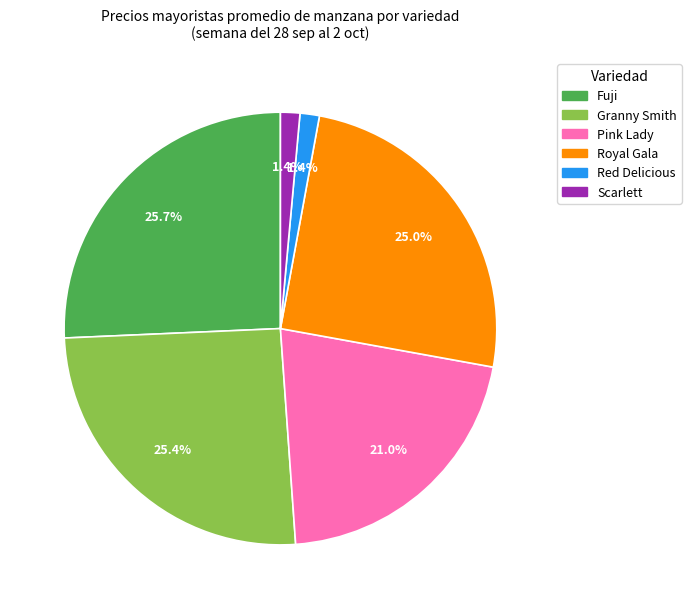

Between Pink Lady and Scarlett, which is larger?

Pink Lady